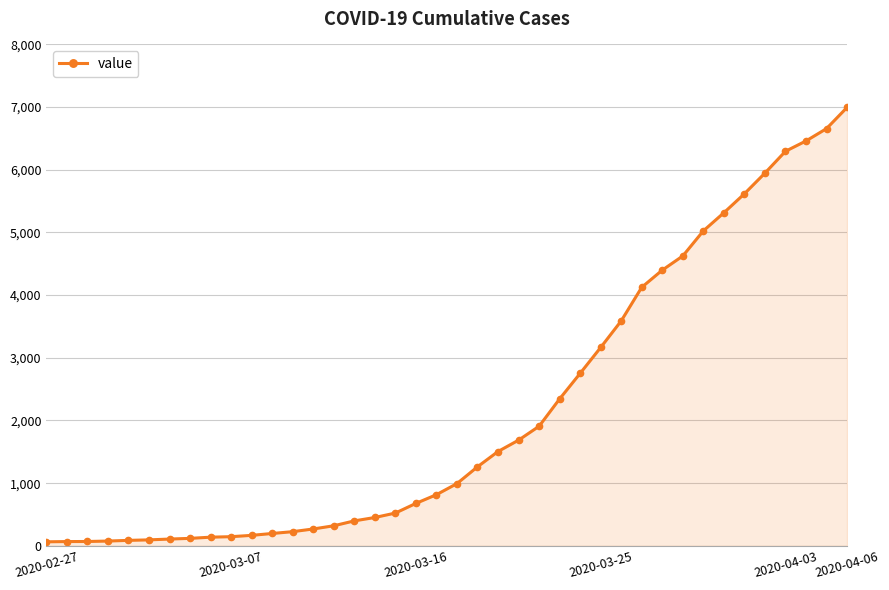

What is the value of the 5th point from the left?

87